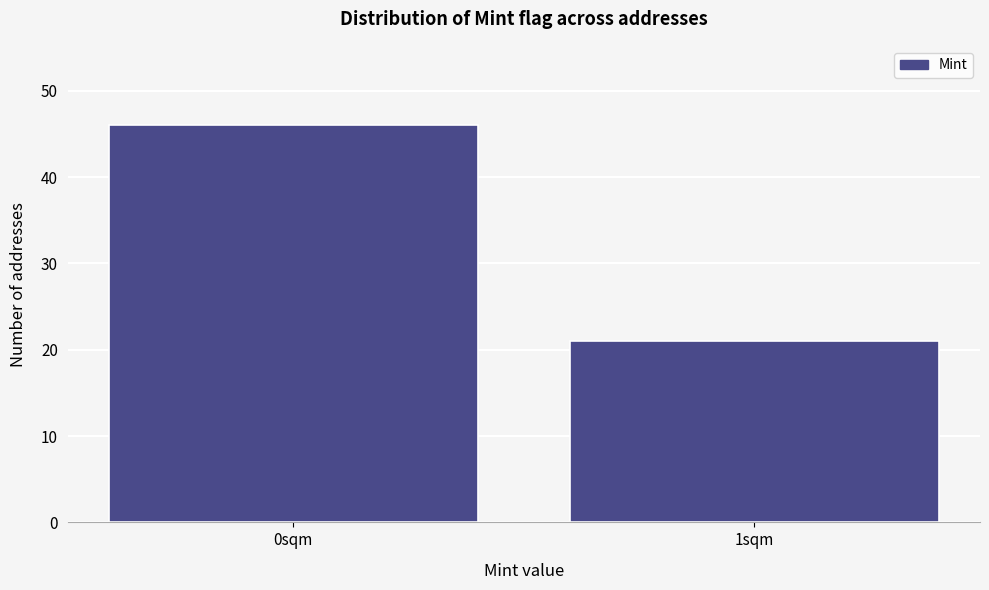

Reading left to right, transcribe all the data shown in this chart.

0sqm=46	1sqm=21